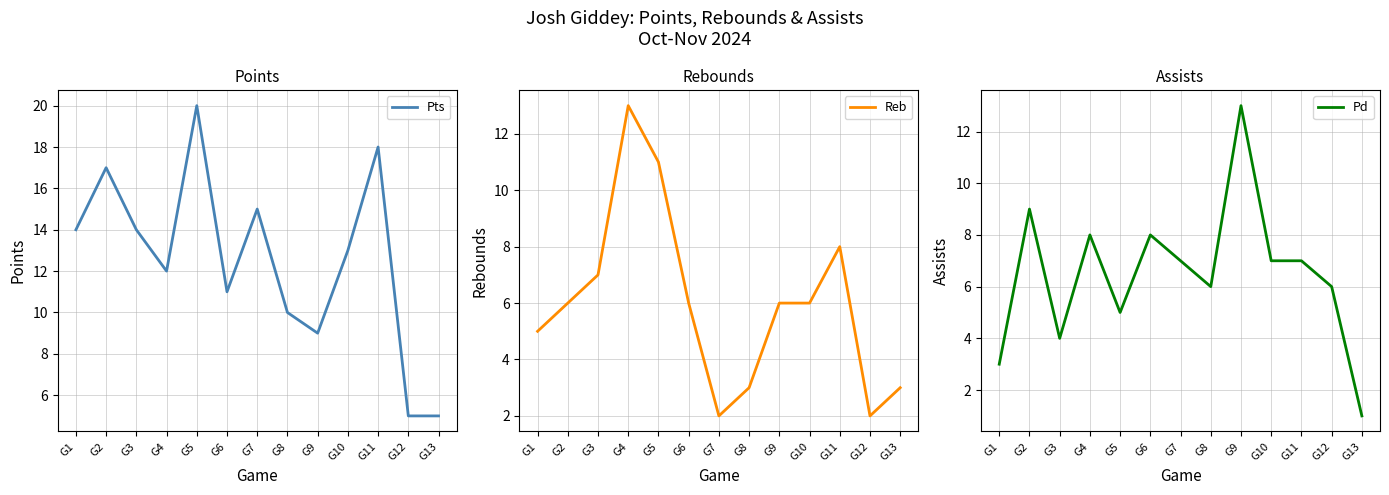

At which label does Pts first exceed 13?

G1